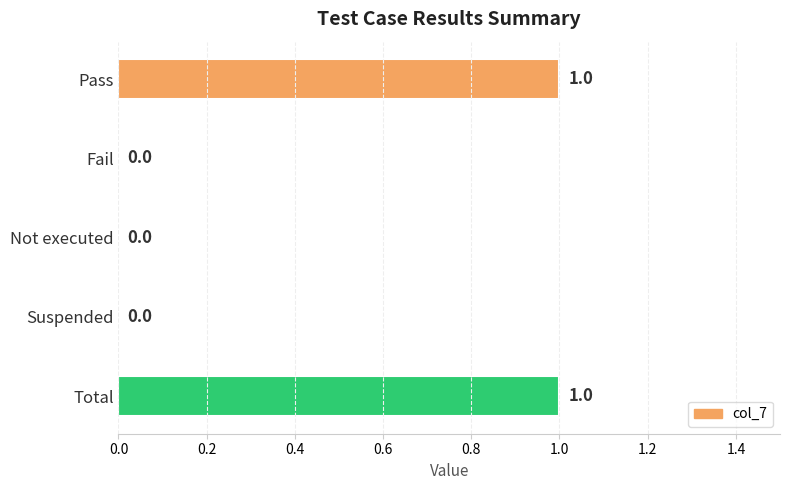

How many values are above zero?

2